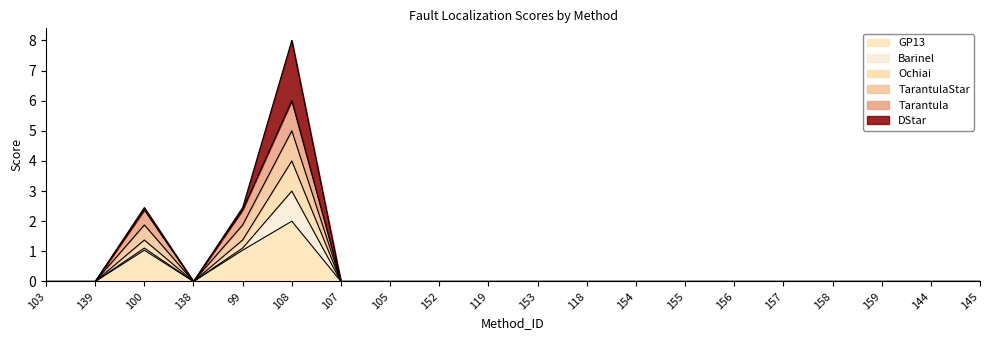

What is the label of the 14th point from the right?

107